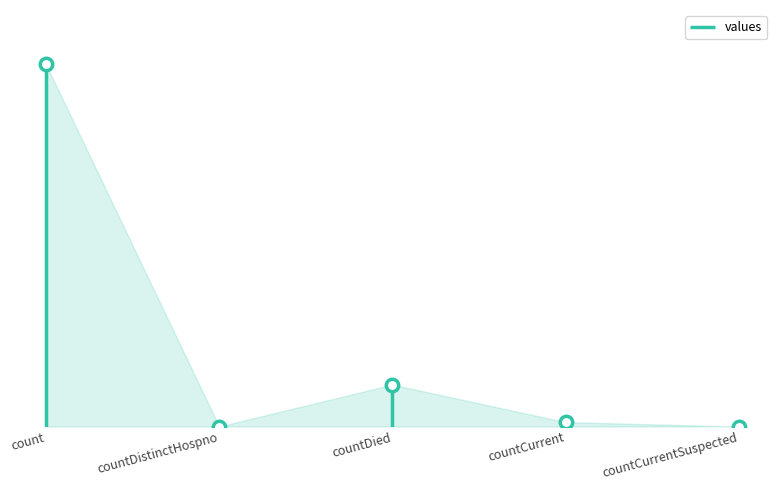

What is the ratio of the value at countDied to the value at count?

0.1